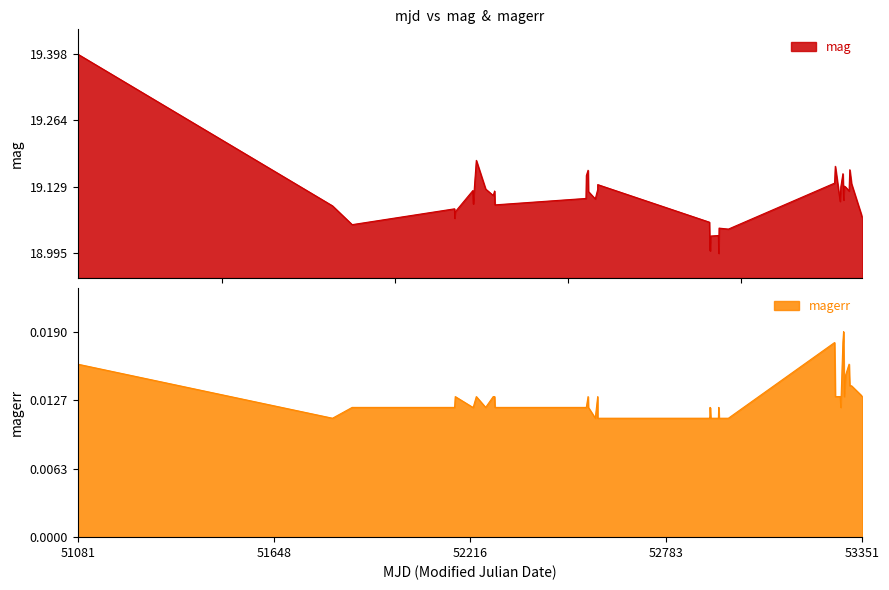

What are all the series names shown in the legend?

mag, magerr